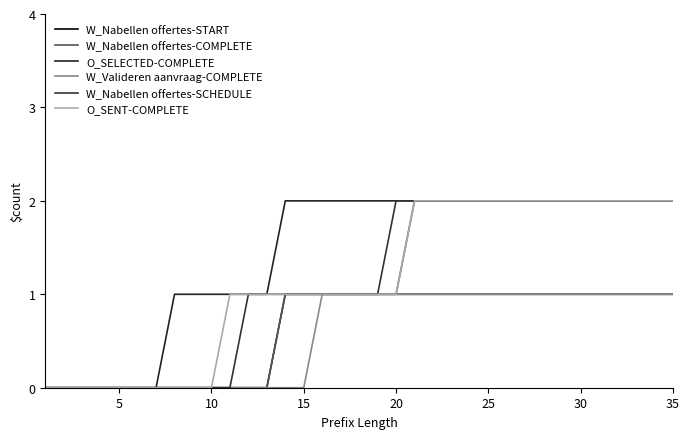

Does the chart have visible grid lines?

No